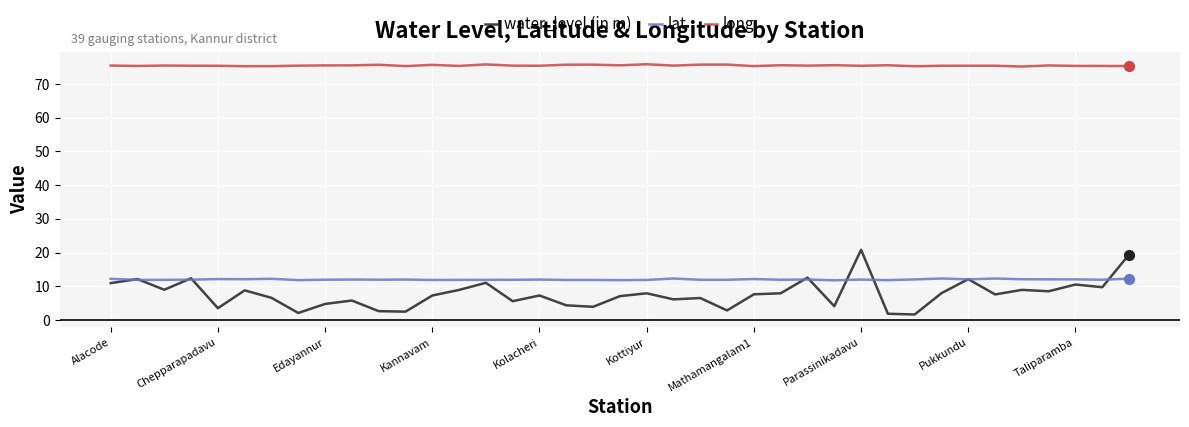

Which series has the widest spread of values?

water_level (in m)